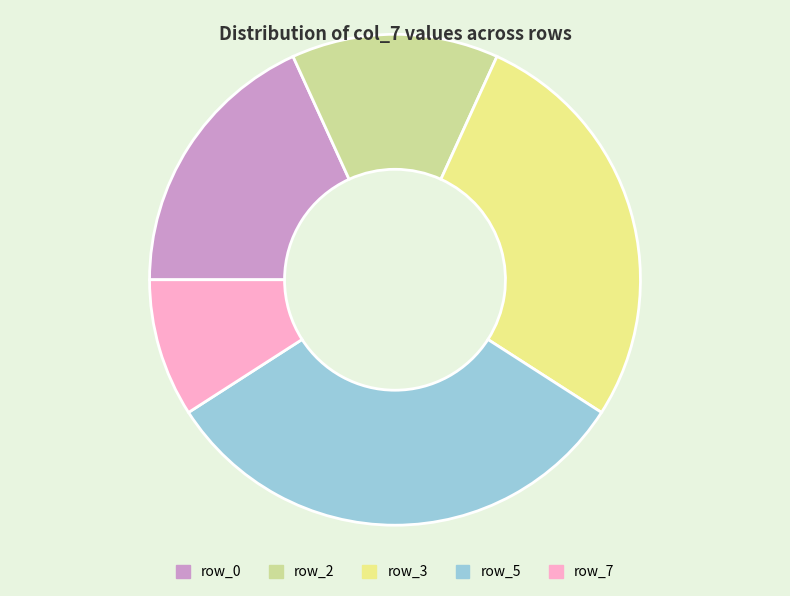

Do row_3 and row_5 together represent more than half of the pie?

Yes